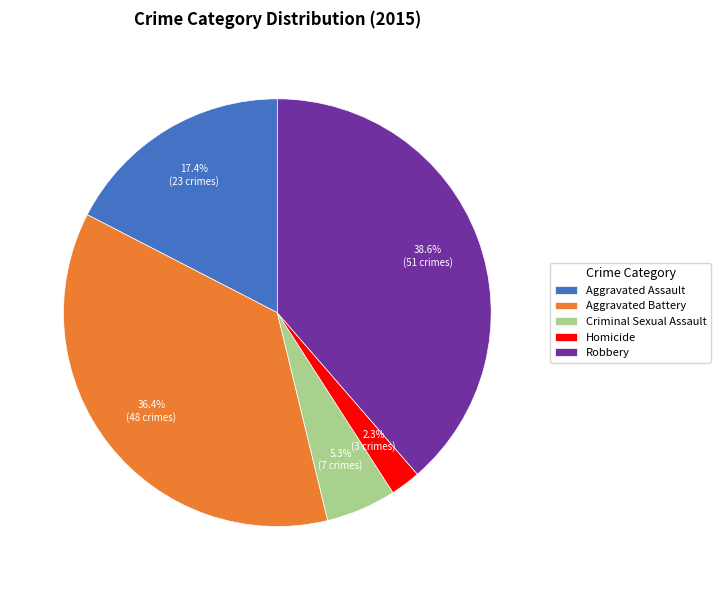

The Aggravated Assault slice represents 17% of the pie. True or false?

True